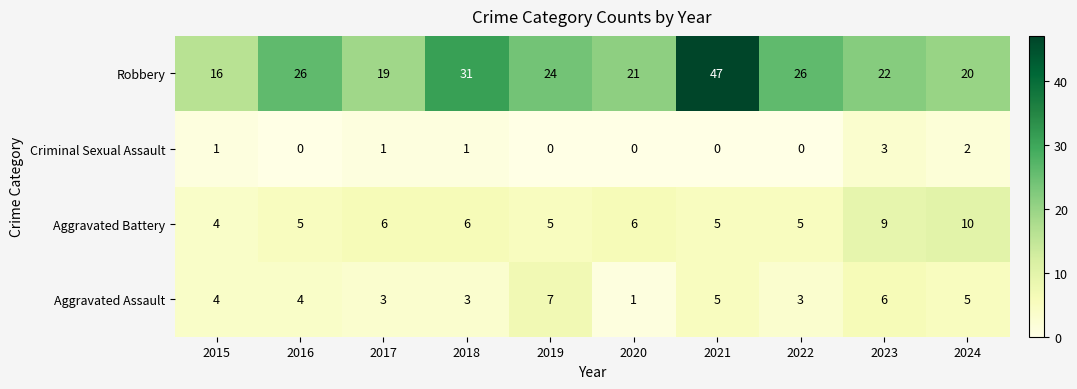

At which category is the sum across all series the highest?

2021